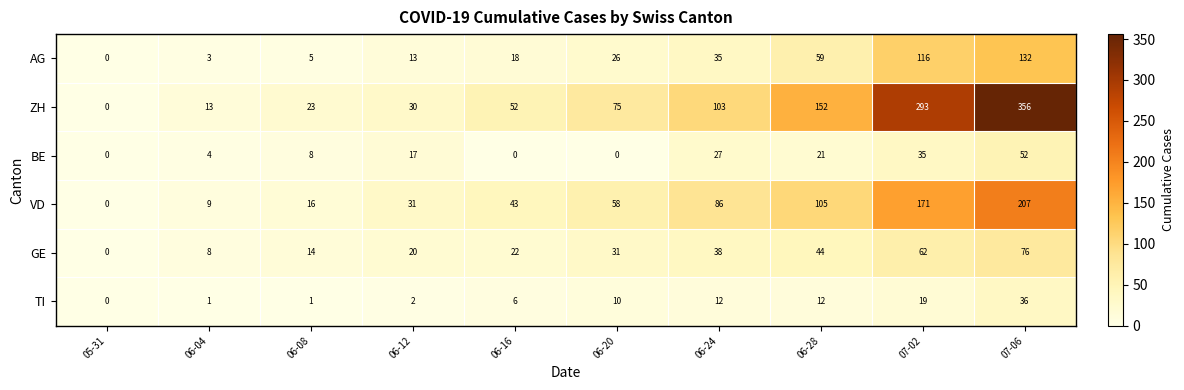

At which category does the chart reach its peak across all series?

07-06